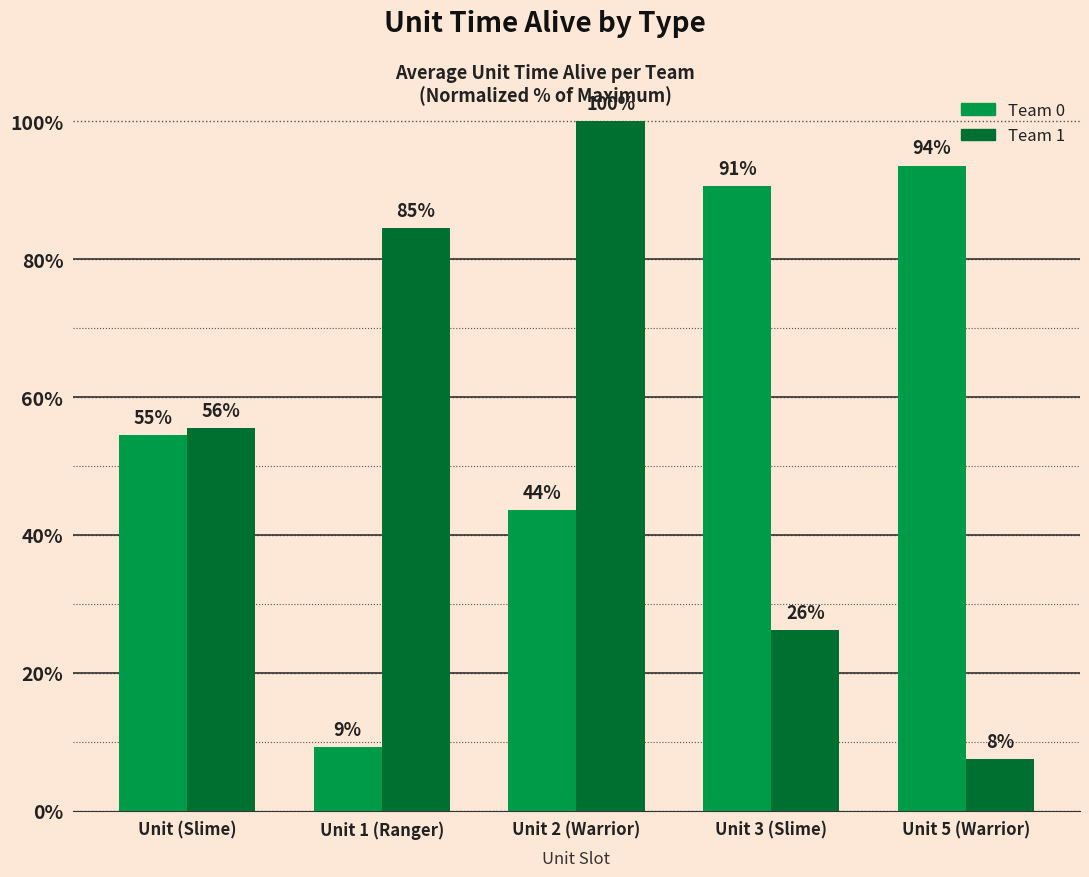

What are all the series names shown in the legend?

Team 0, Team 1